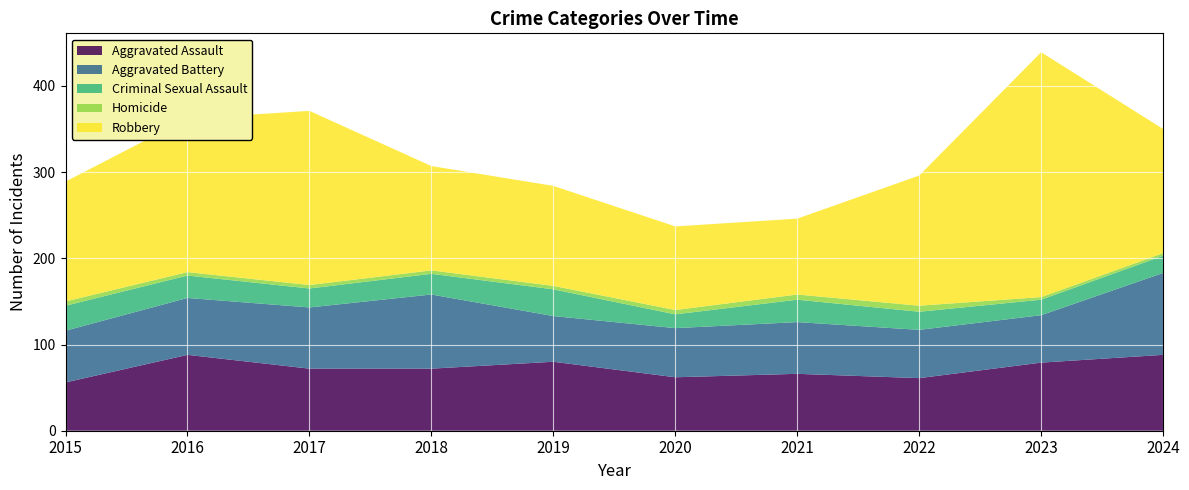

Reading left to right, list all the values displayed in this chart.

Aggravated Assault: 2015=56	2016=88	2017=72	2018=72	2019=80	2020=62	2021=66	2022=61	2023=79	2024=88
Aggravated Battery: 2015=60	2016=66	2017=71	2018=86	2019=53	2020=57	2021=60	2022=56	2023=55	2024=95
Criminal Sexual Assault: 2015=29	2016=26	2017=22	2018=24	2019=31	2020=16	2021=26	2022=21	2023=18	2024=20
Homicide: 2015=5	2016=4	2017=4	2018=4	2019=4	2020=5	2021=6	2022=7	2023=3	2024=3
Robbery: 2015=139	2016=178	2017=202	2018=121	2019=116	2020=97	2021=88	2022=151	2023=284	2024=144